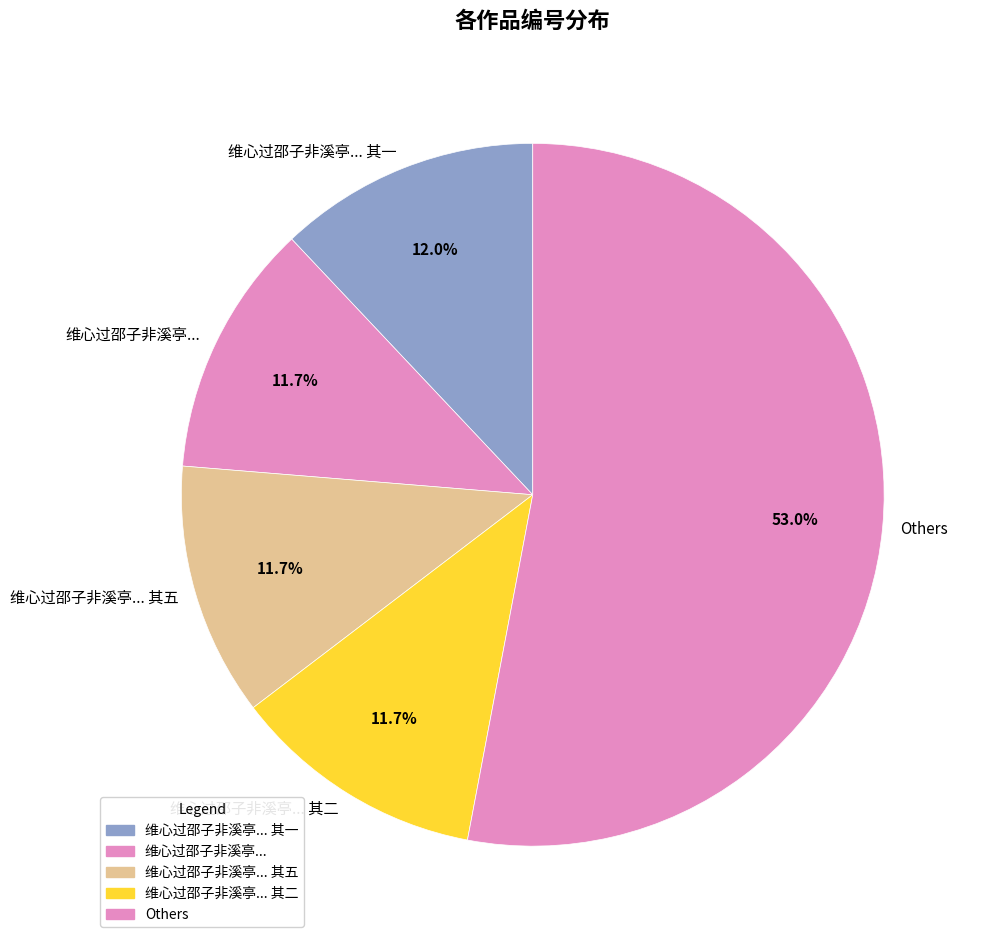

How many segments does this pie chart have?

5